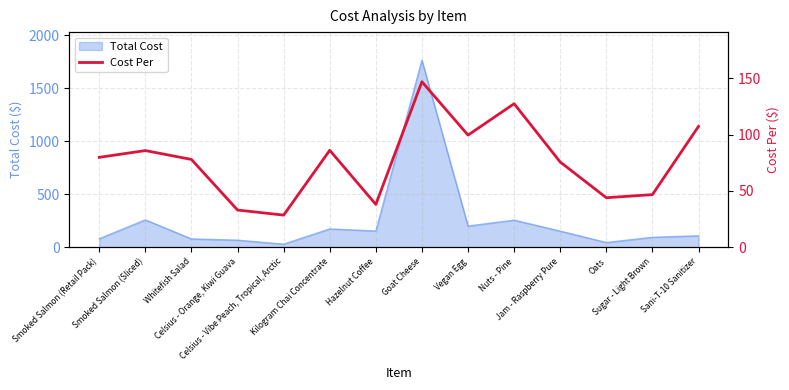

How many data points does each series have?

14